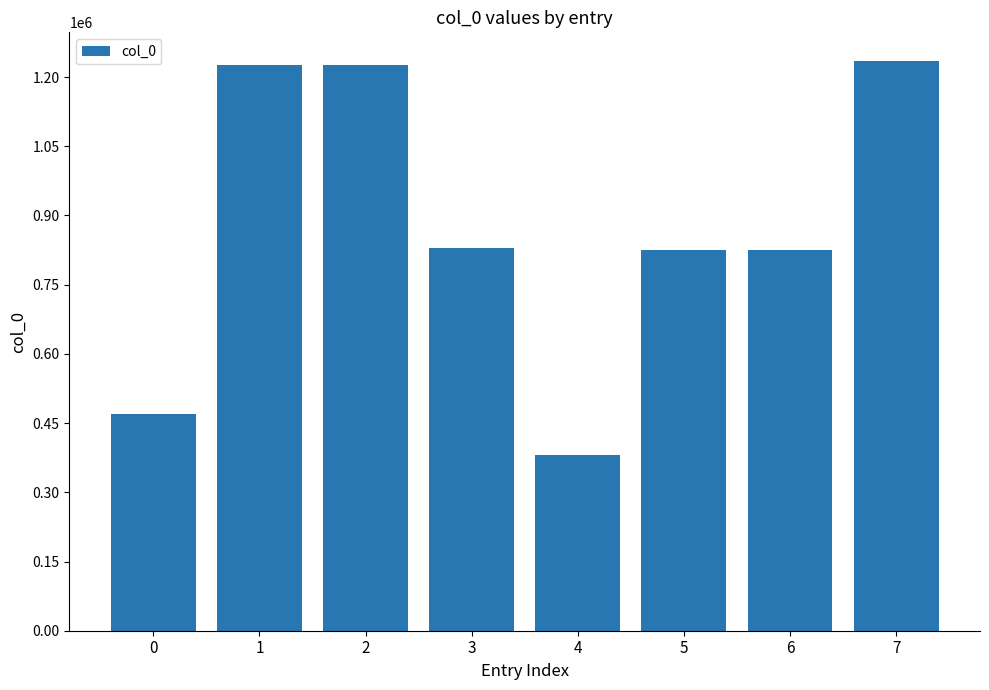

What is the difference between the maximum and minimum values?

853664